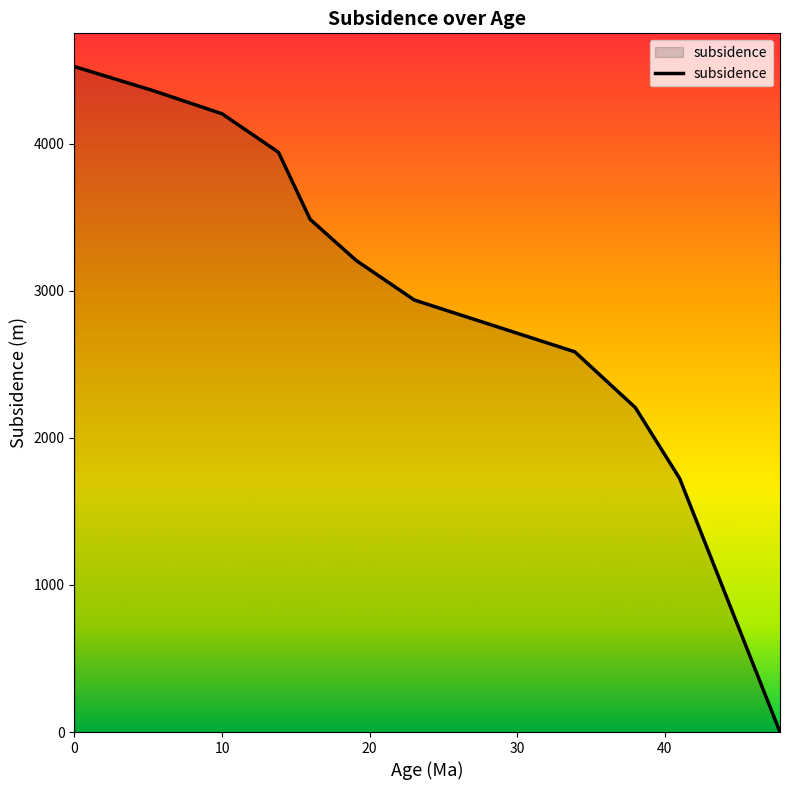

What is the greatest value displayed?

4524.6